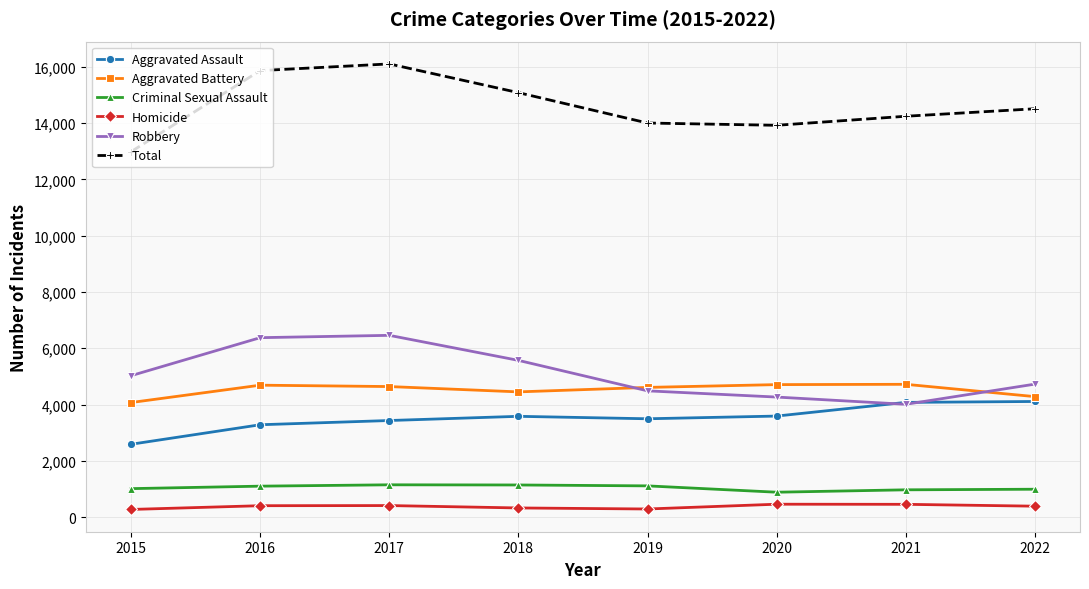

What is the minimum value for Aggravated Assault?

2591